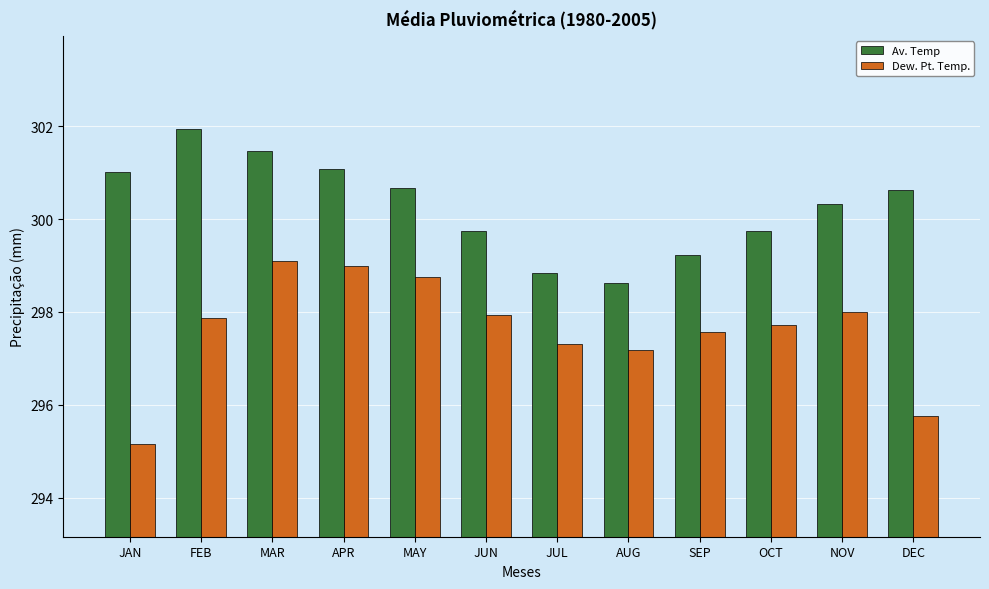

What is the smallest value displayed?

295.2